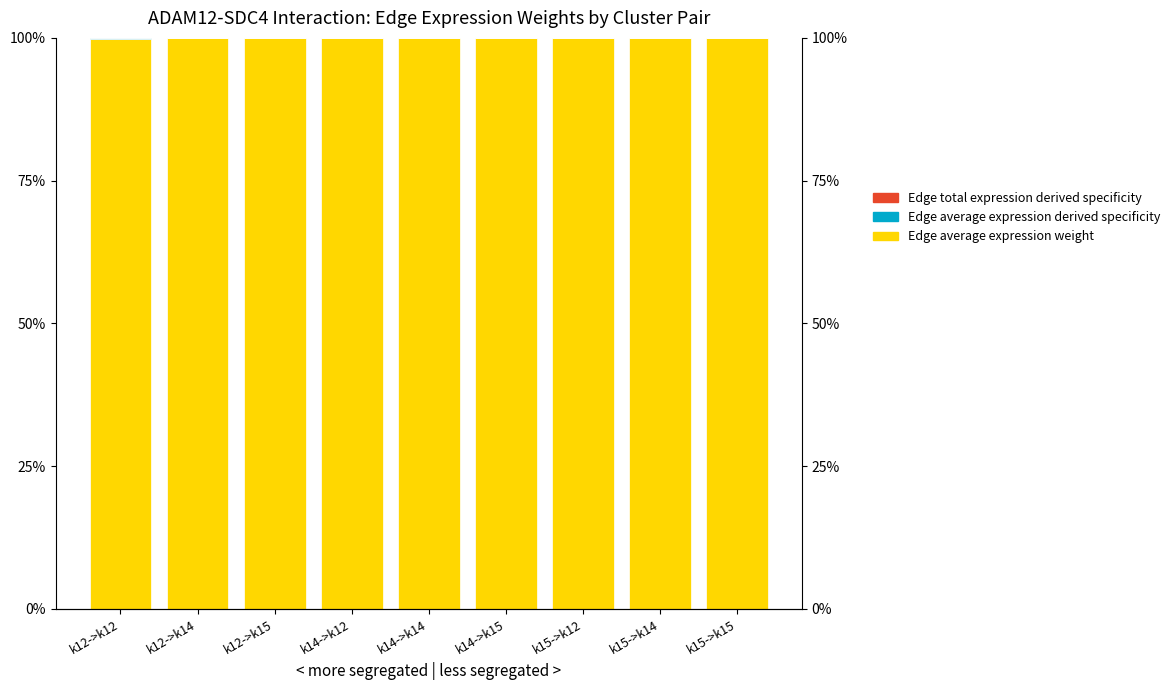

Which series has the largest total across all categories?

Edge average expression weight